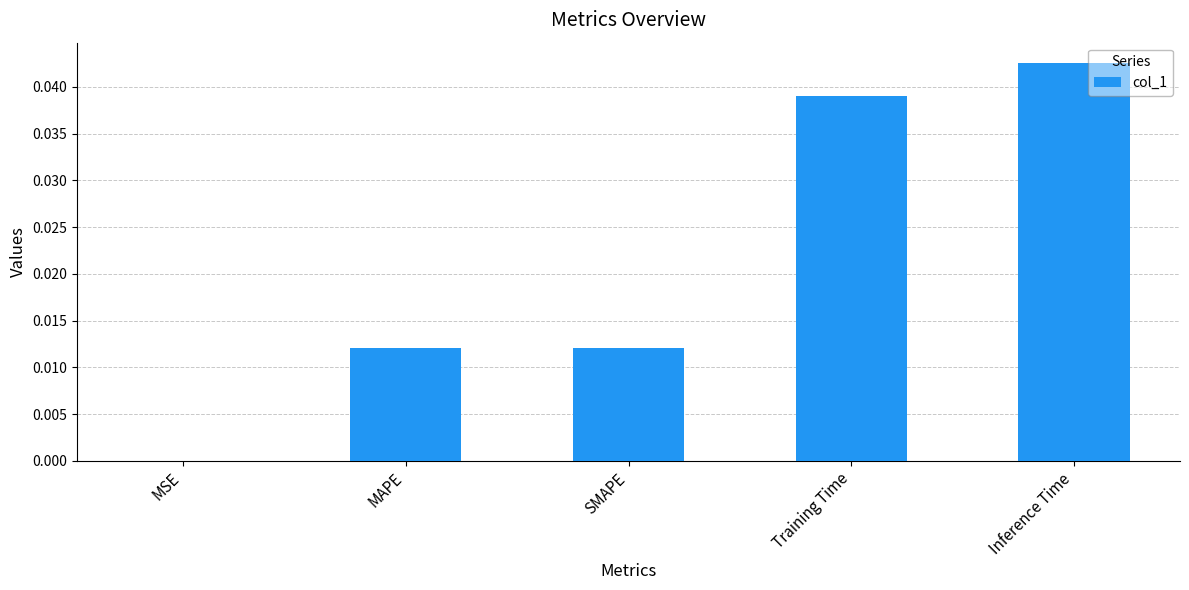

Which label corresponds to the largest value in the chart?

Inference Time